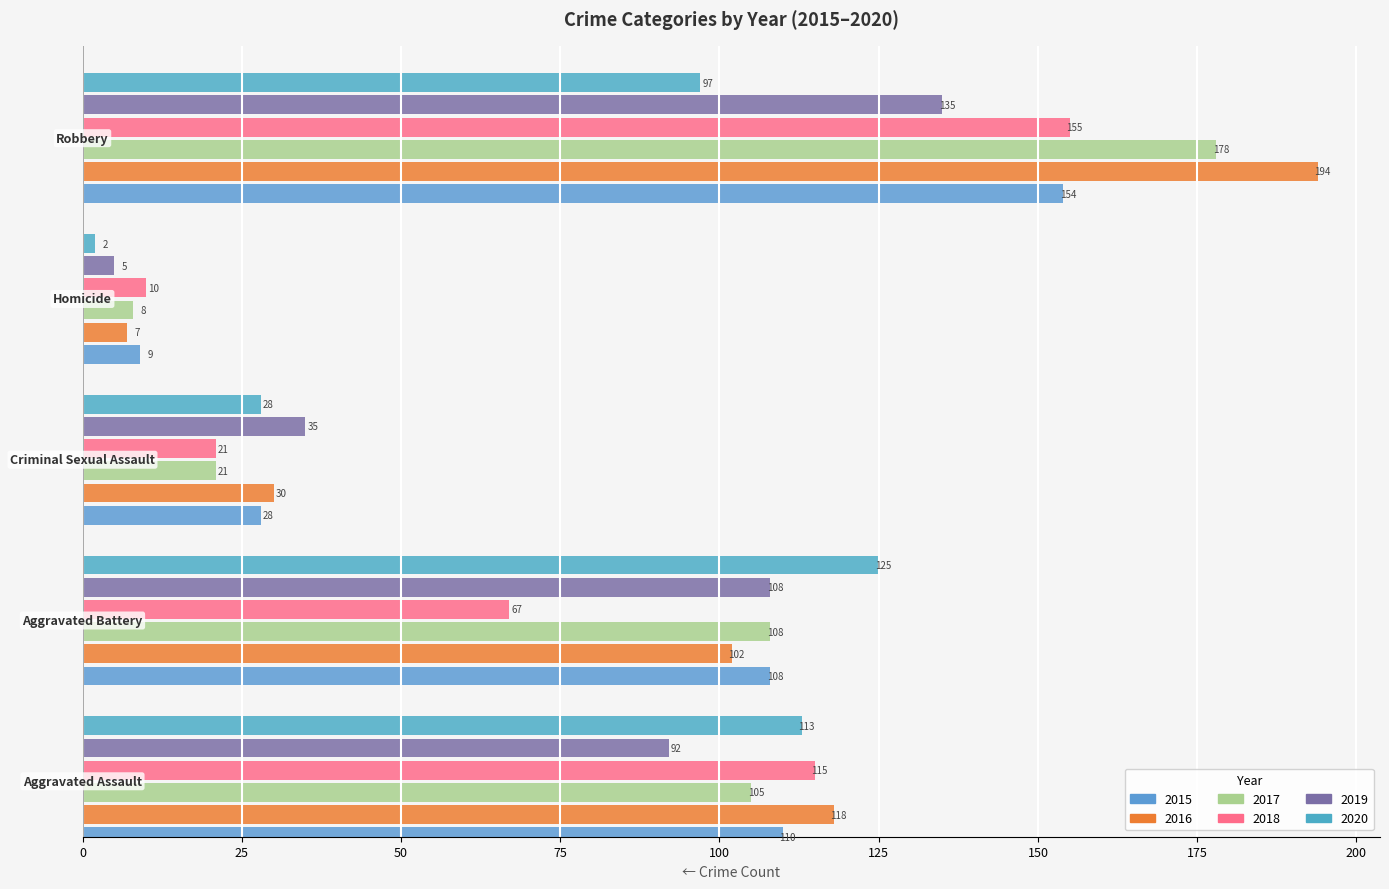

How many distinct data groups are displayed?

6